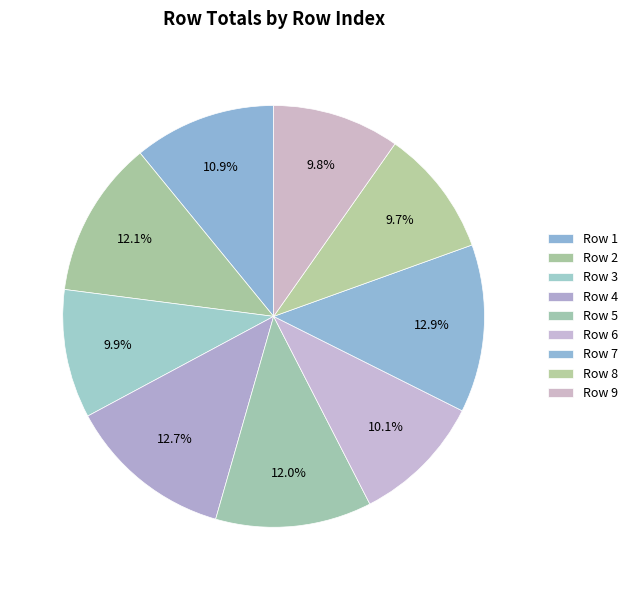

What portion of the pie excludes Row 7?

87.1%